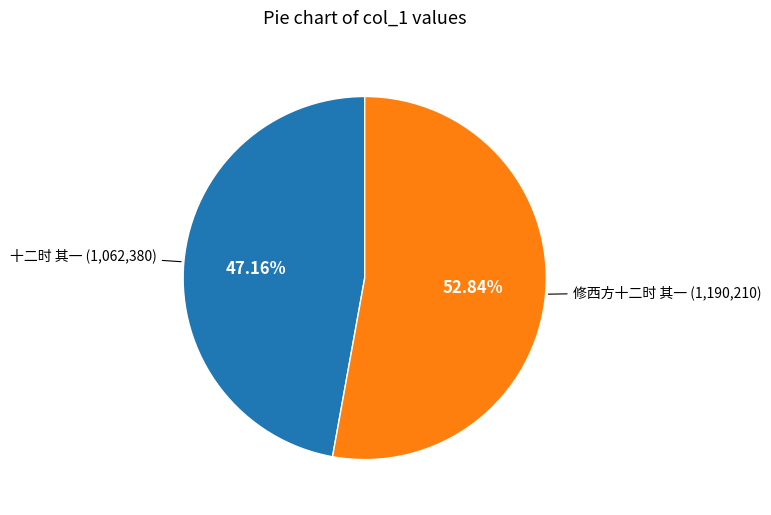

Rank the categories by value from highest to lowest.

修西方十二时 其一, 十二时 其一